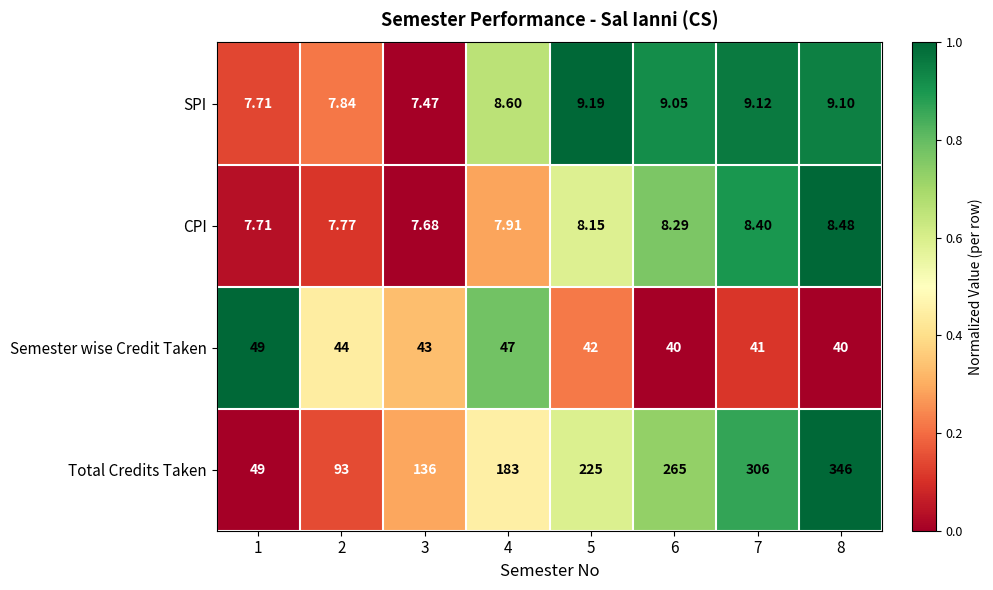

Which series changed the most between 3 and 7?

Total Credits Taken